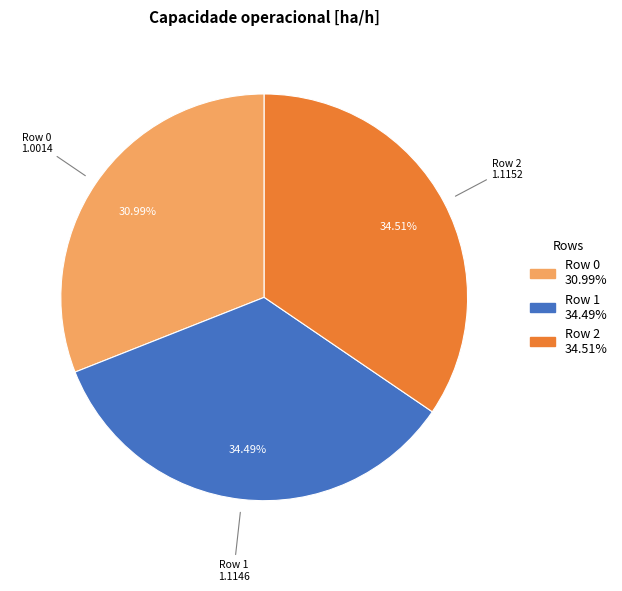

To the nearest percent, what is the difference between the Row 1 and Row 0 slice percentages?

4%